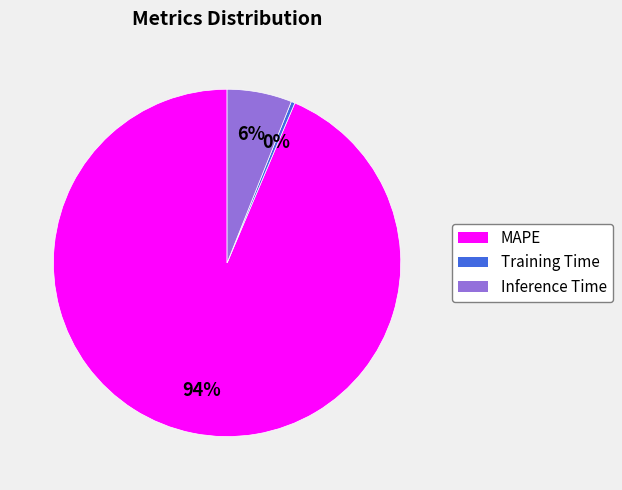

Is it true that Inference Time is 1% of the pie?

False